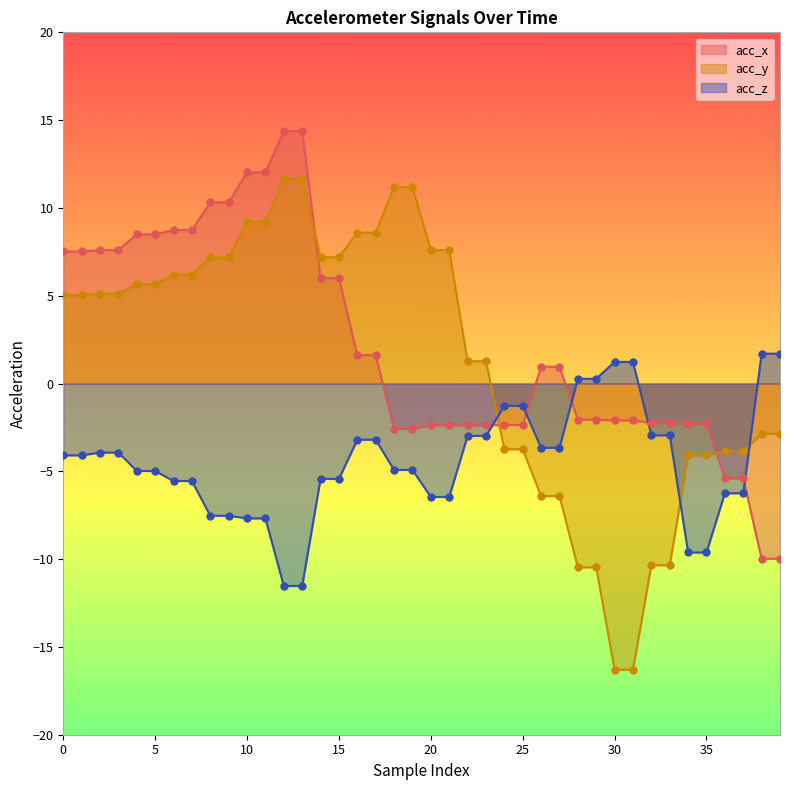

At which category is the sum across all series the highest?

12